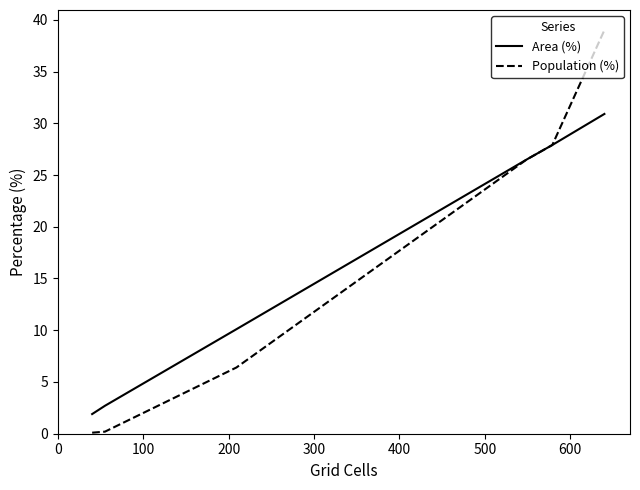

Which series has the largest range (max minus min)?

Population (%)